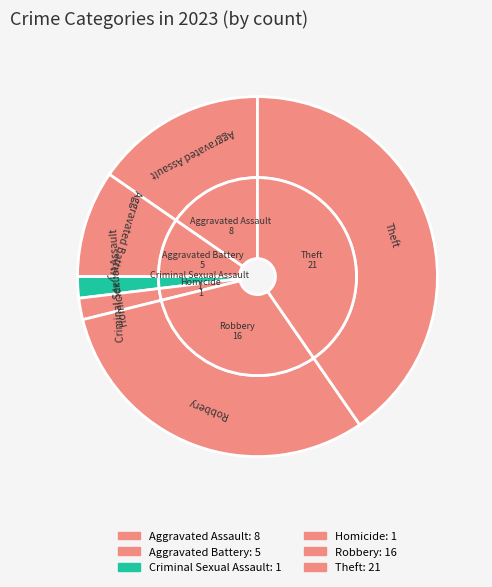

How many segments does this pie chart have?

6